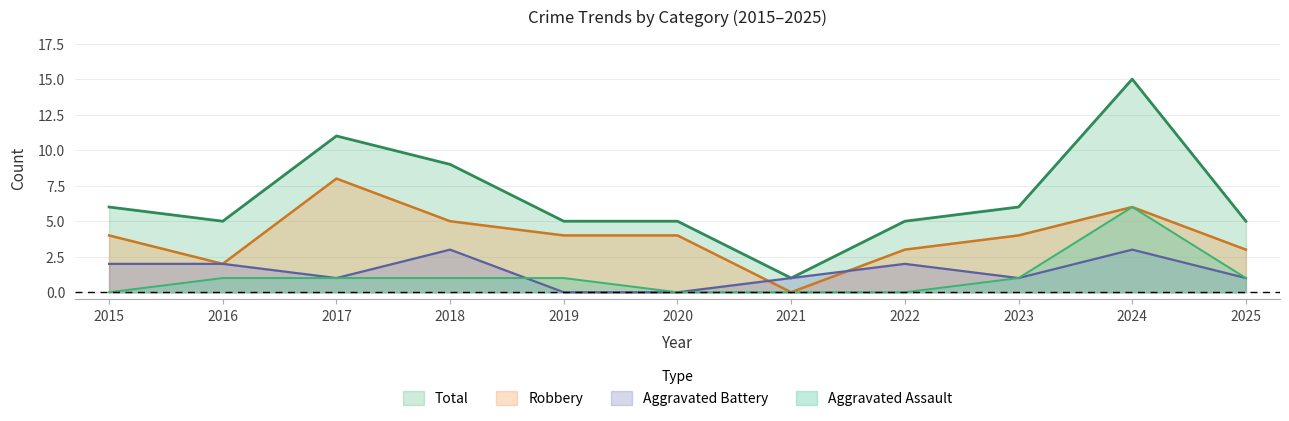

At how many categories does at least one series exceed 7?

3